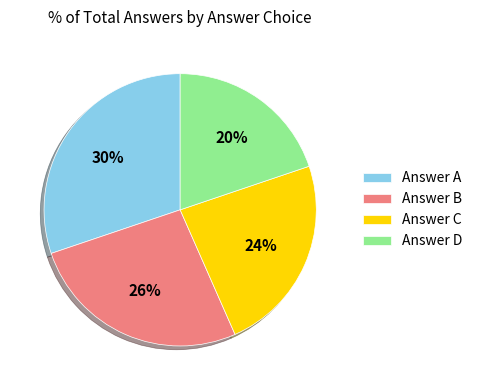

Count the number of slices in the pie.

4